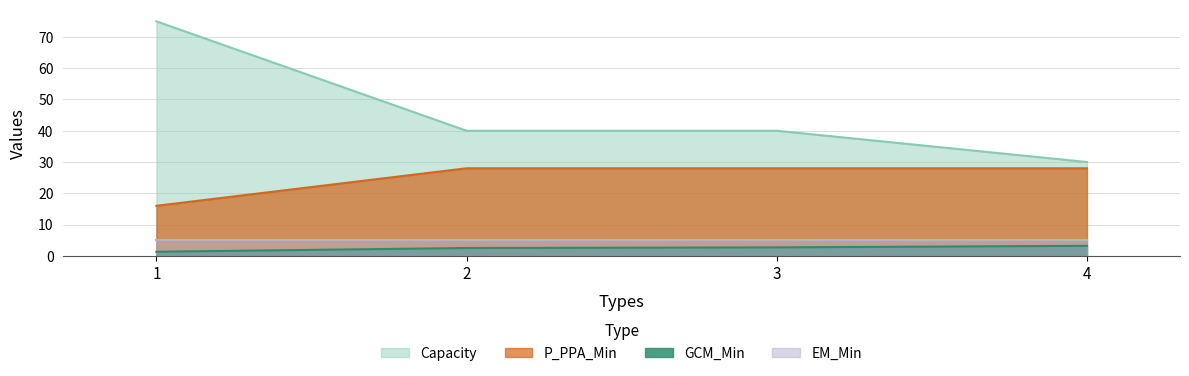

What is the greatest value displayed?

75.0